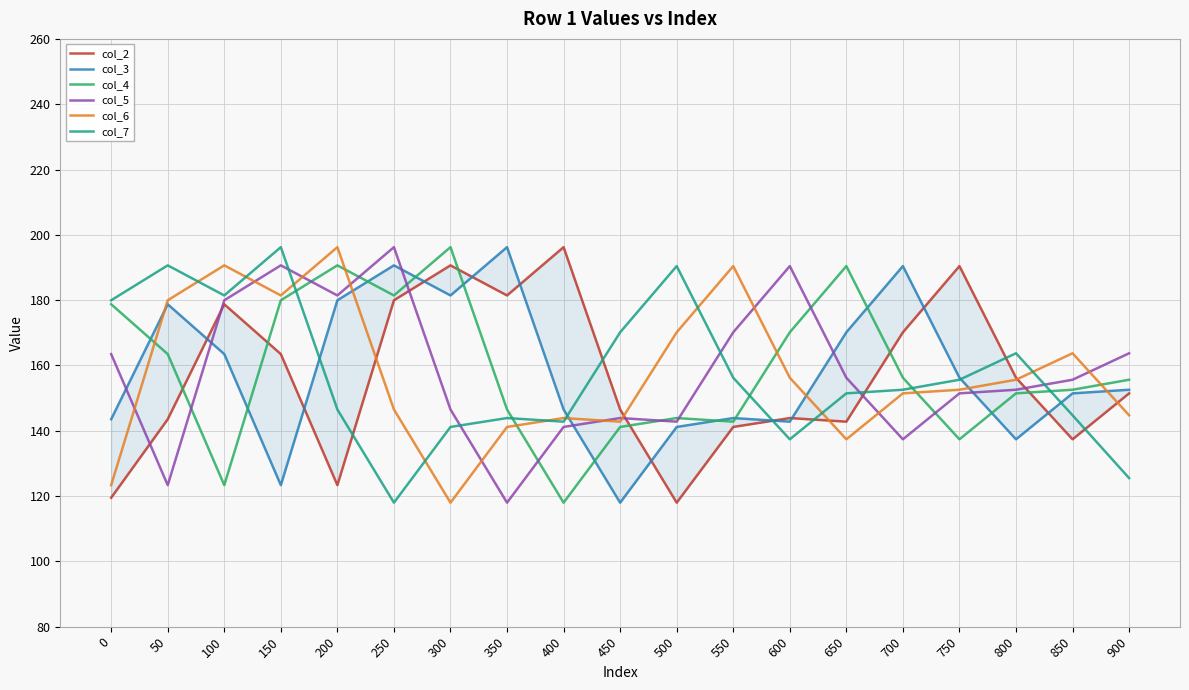

At which category does col_7 reach its first local valley?

100